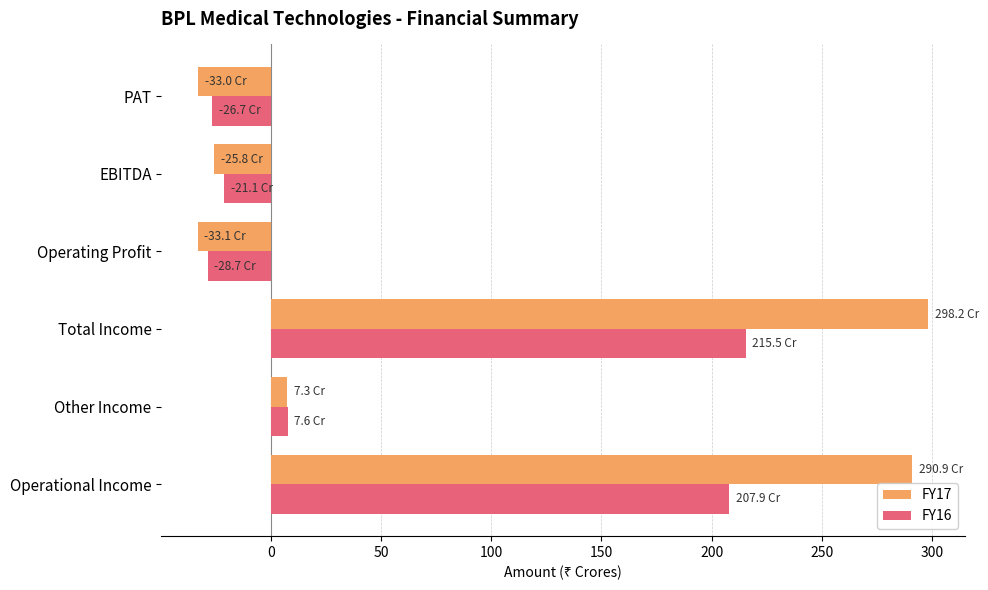

At which category is the sum across all series the highest?

Total Income